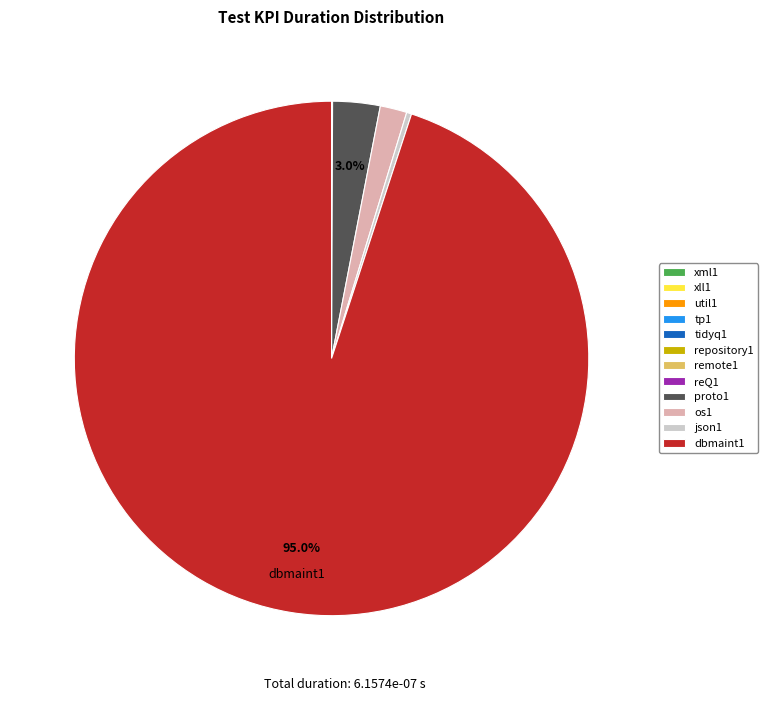

Is there any slice that represents more than half of the pie?

Yes